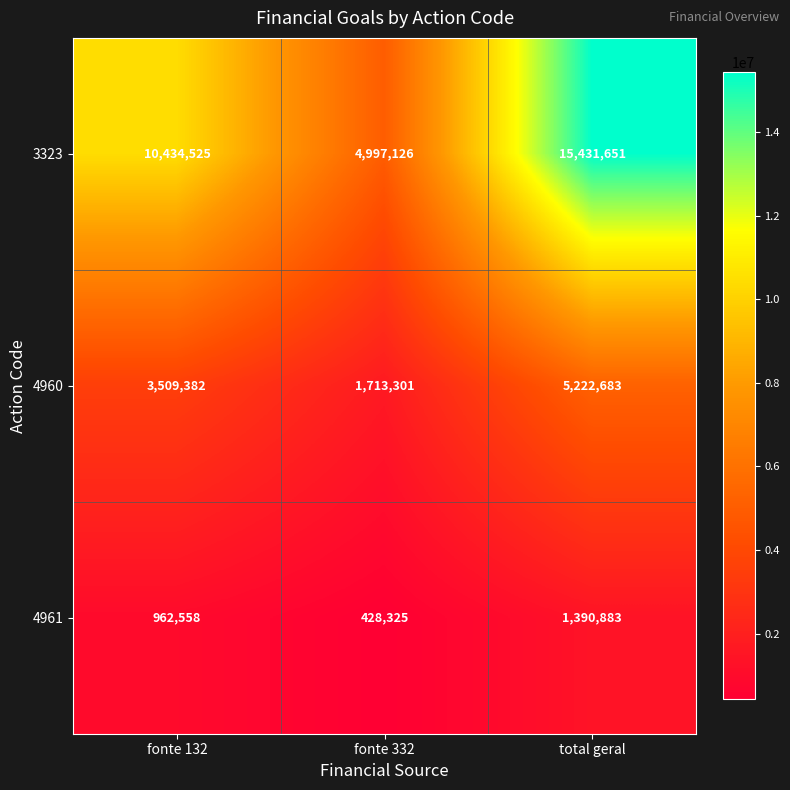

Between fonte 132 and total geral, which series saw the biggest shift?

3323